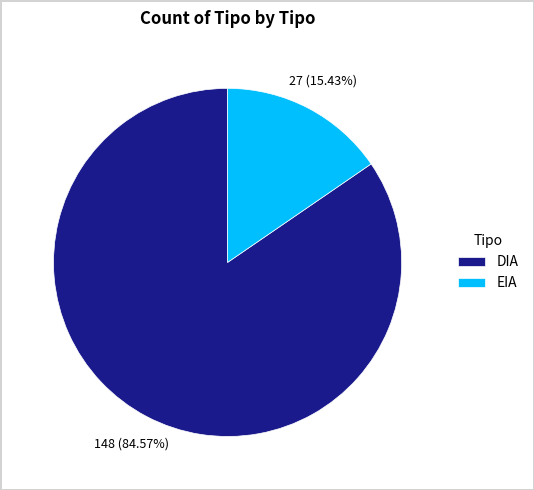

What is the largest slice in the pie chart?

DIA